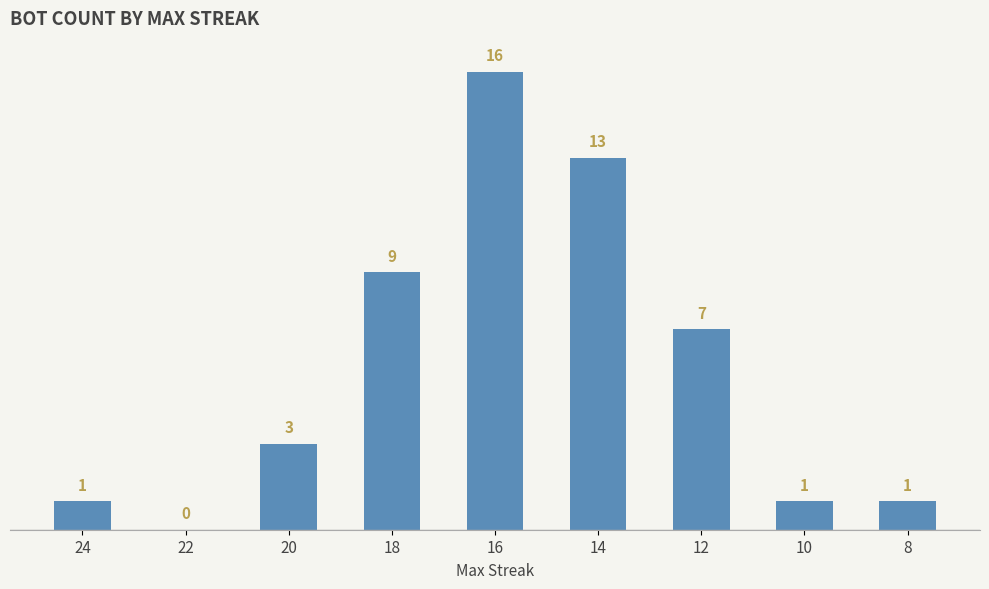

What value does the data have at 18, to the nearest 10?

10